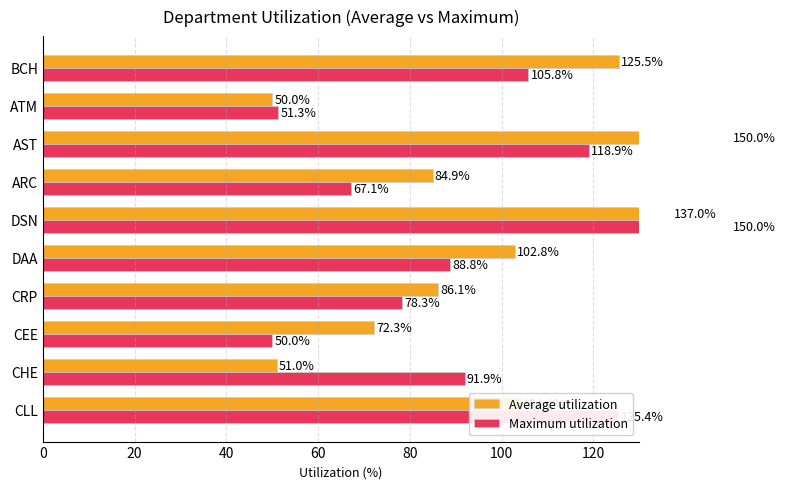

What is the highest value of the Maximum utilization series?

150.0